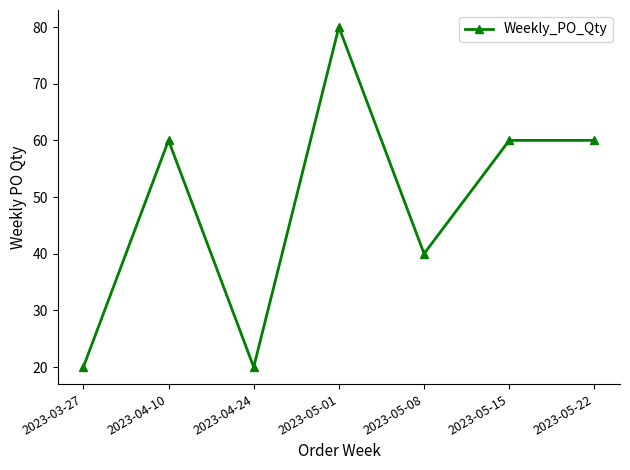

True or false: the data shows 40 at 2023-05-08.

True